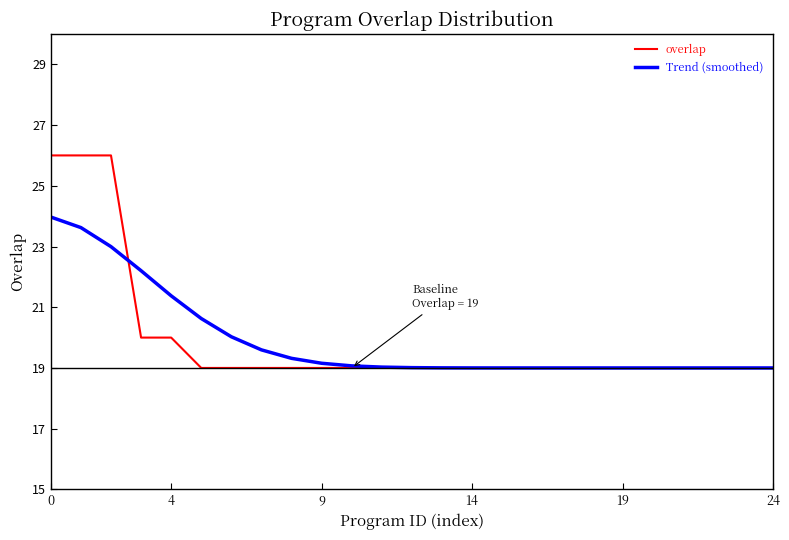

What is the minimum value for Trend (smoothed)?

19.0